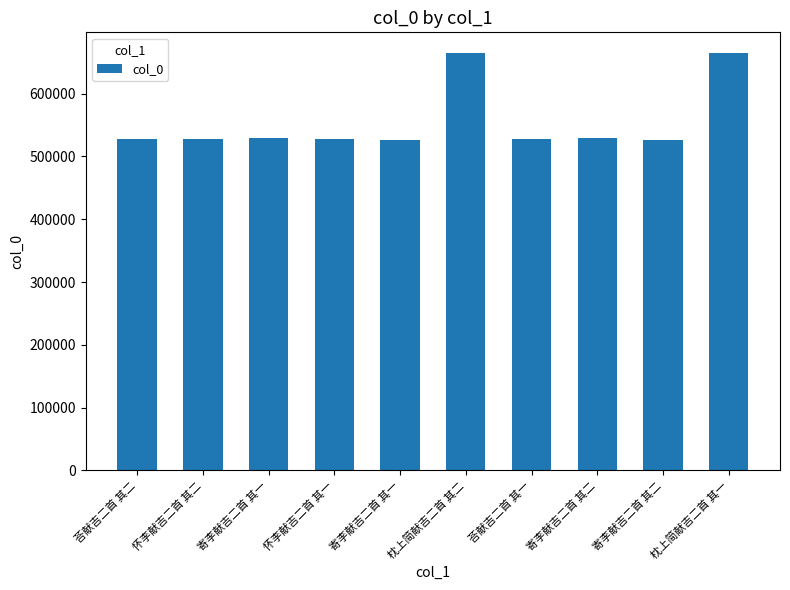

List the labels in order of value, largest first.

枕上简献吉二首 其二, 枕上简献吉二首 其一, 寄李献吉二首 其二, 寄李献吉二首 其一, 怀李献吉二首 其二, 怀李献吉二首 其一, 荅献吉二首 其二, 荅献吉二首 其一, 寄李献吉二首 其二, 寄李献吉二首 其一